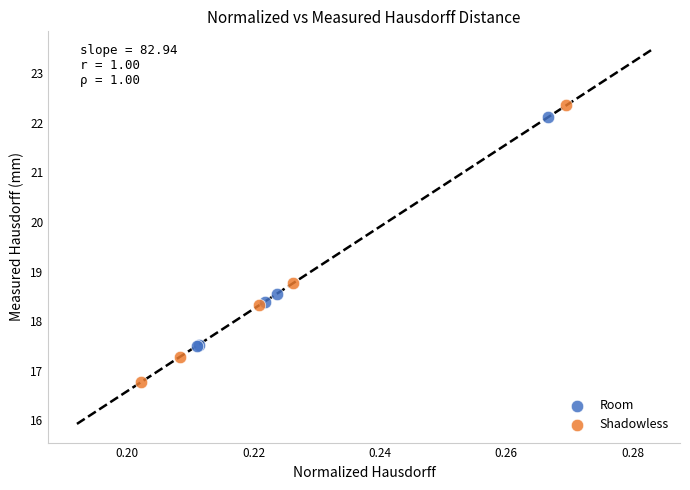

What are all the series names shown in the legend?

Room, Shadowless